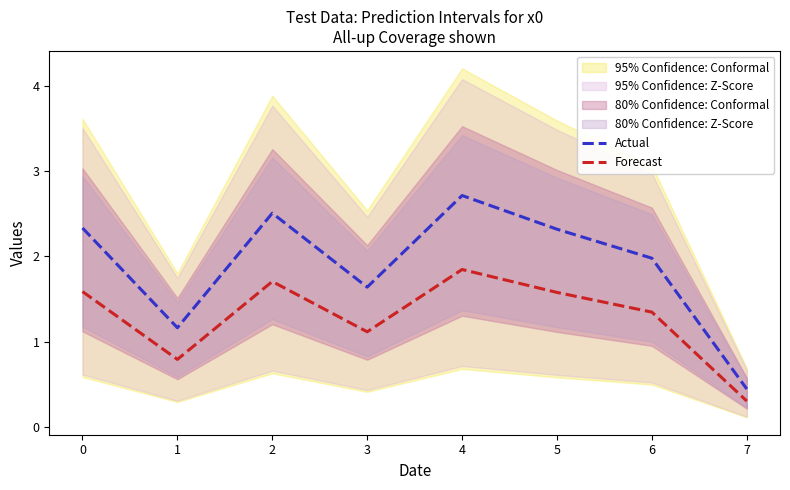

True or false: Actual and Forecast cross at least once.

False